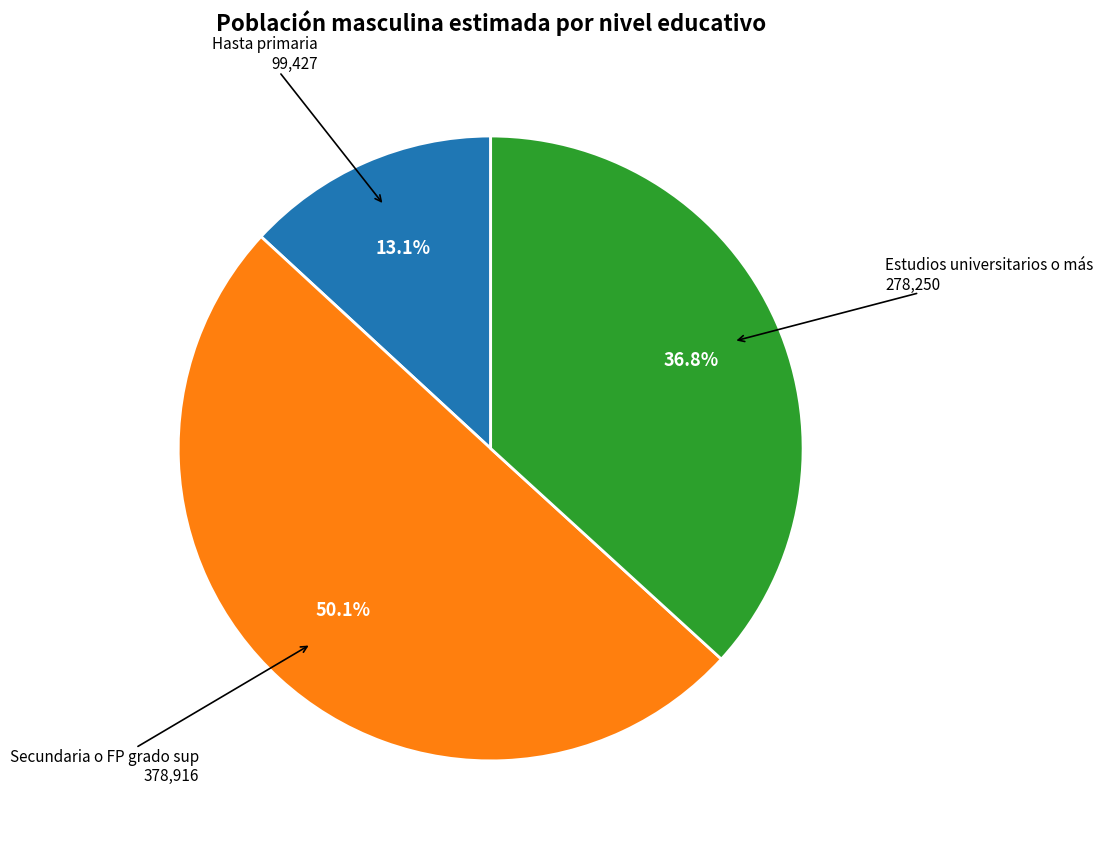

Which category accounts for the majority?

Secundaria o FP grado sup